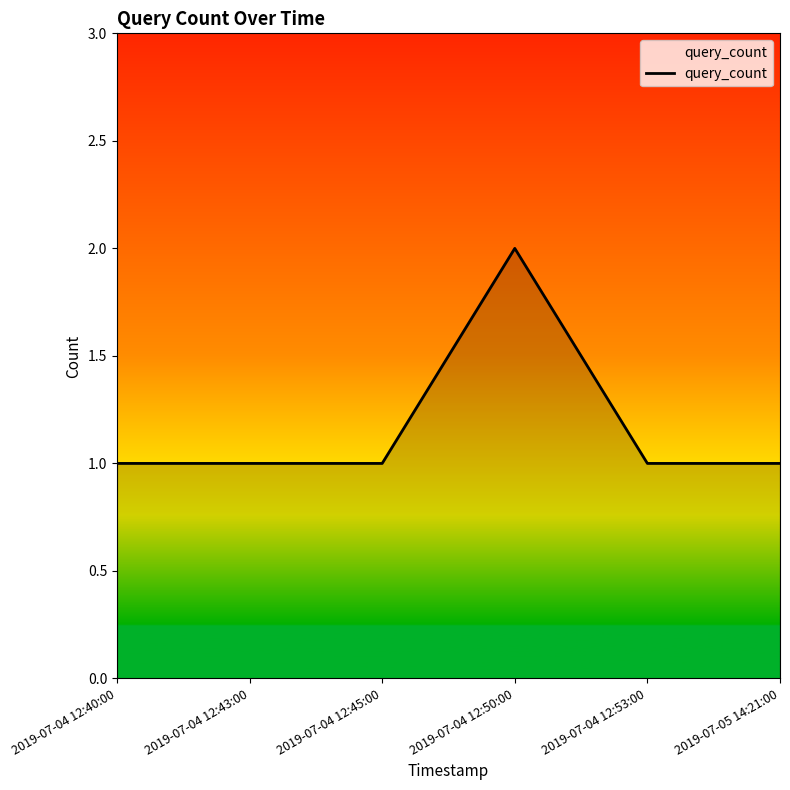

What is the sum of all values?

7